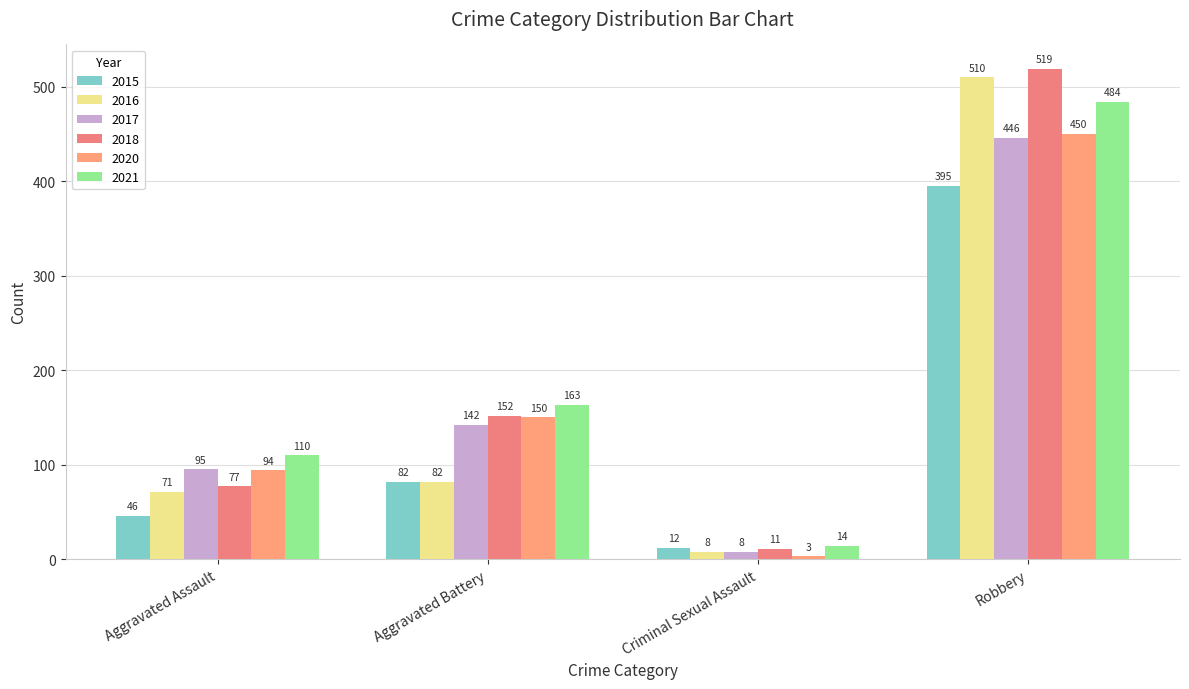

What is the label of the 4th bar from the right?

Aggravated Assault